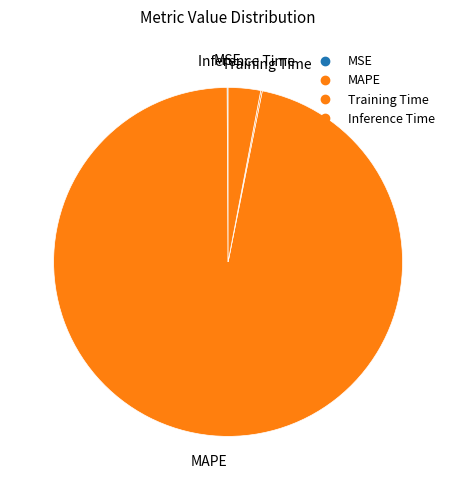

What is the change in value from MSE to MAPE?

+32.4